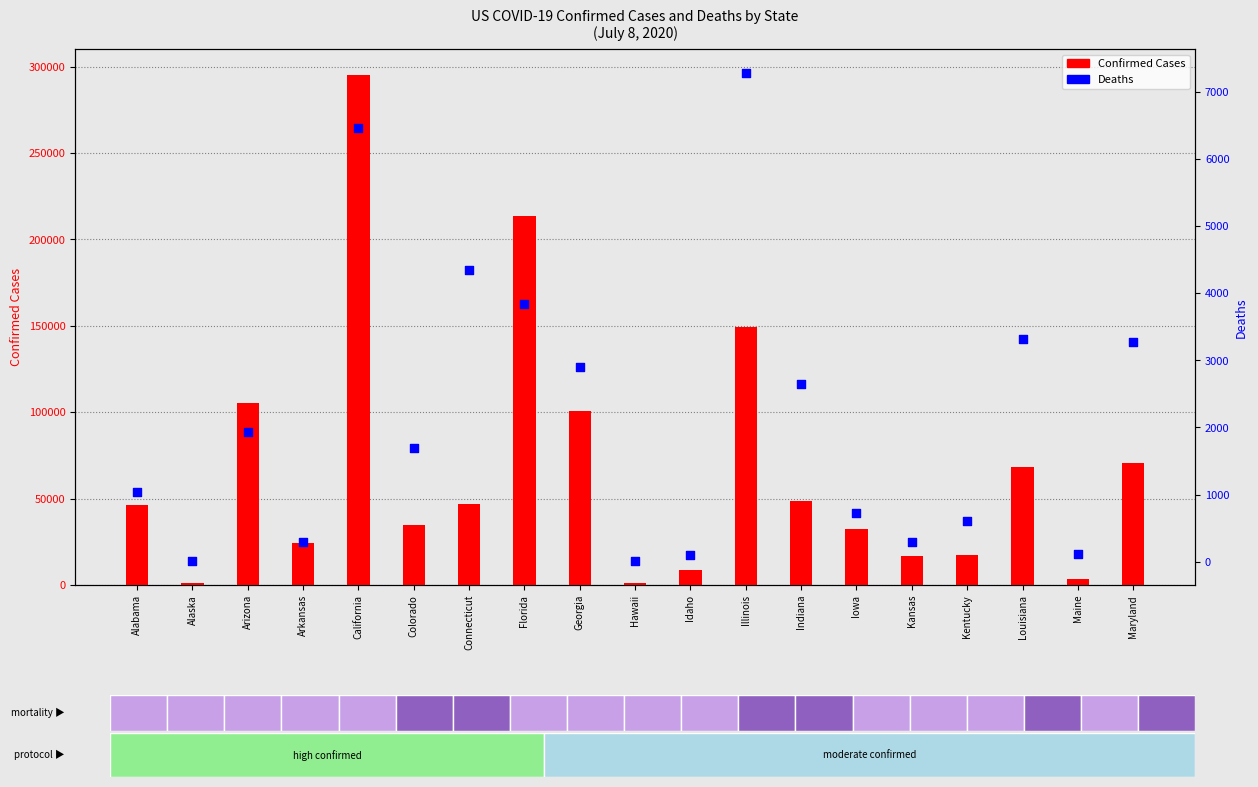

What is the total value across all series at Arkansas?

24813